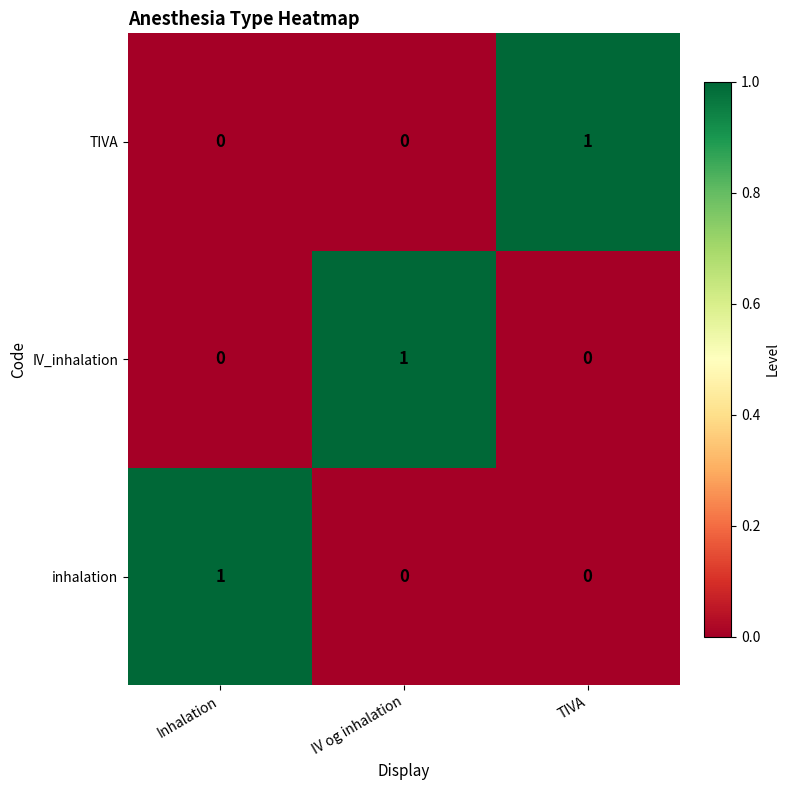

How many categories are shown in the chart?

3